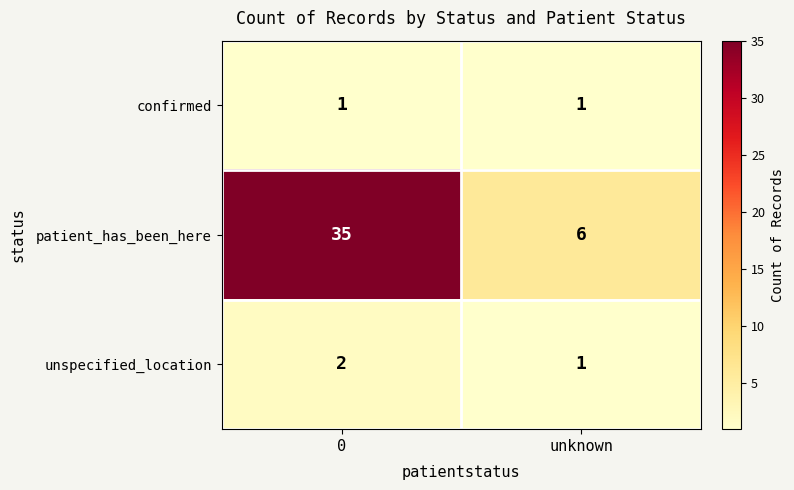

What is the difference between the patient_has_been_here values at unknown and 0?

29